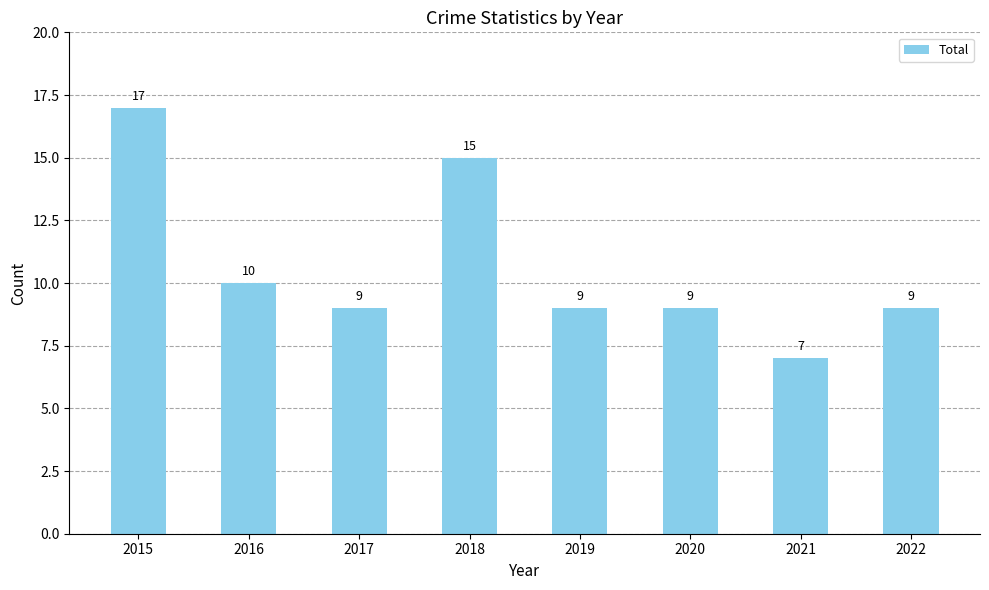

Are the bars grouped side by side (vs. stacked)?

No